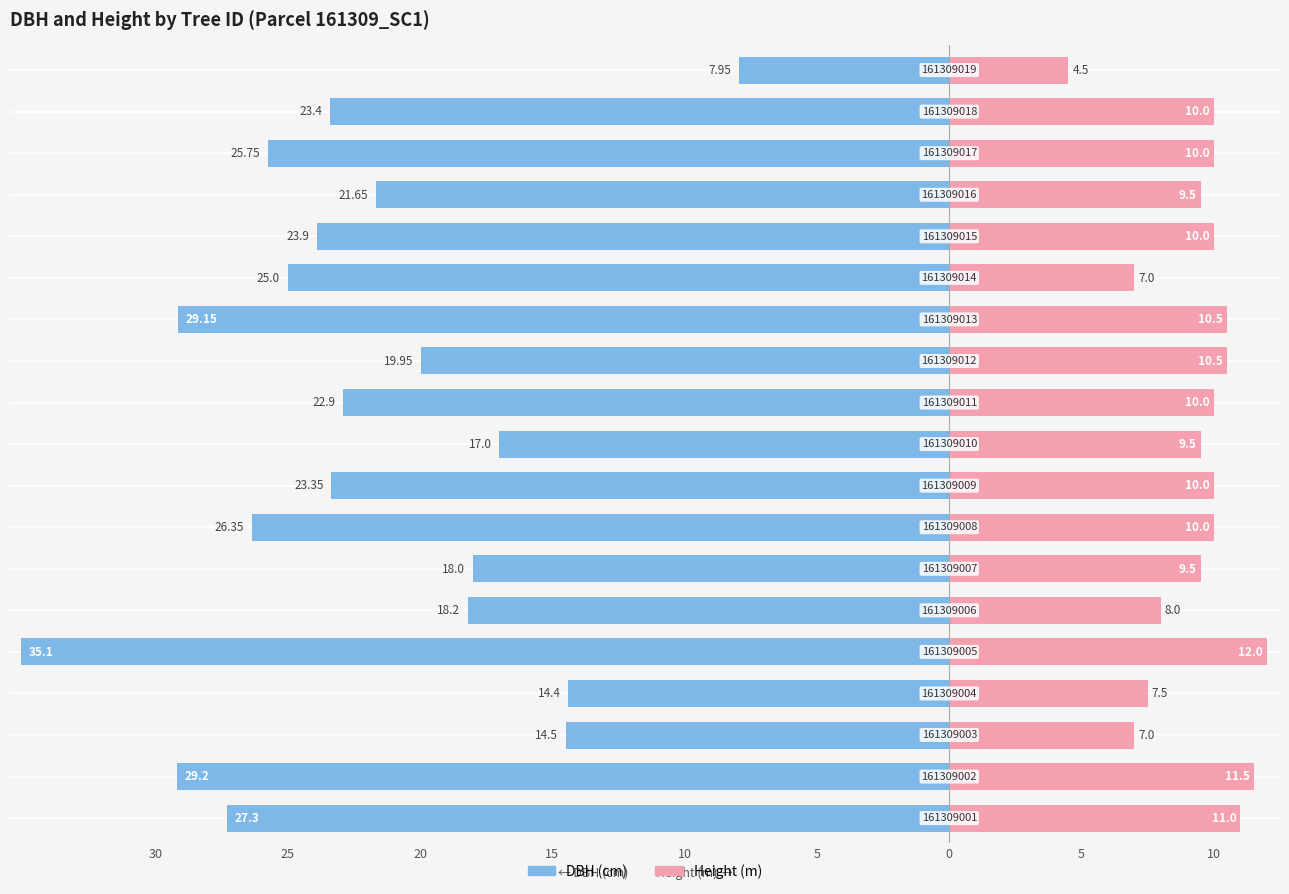

Which series has the widest spread of values?

dbh